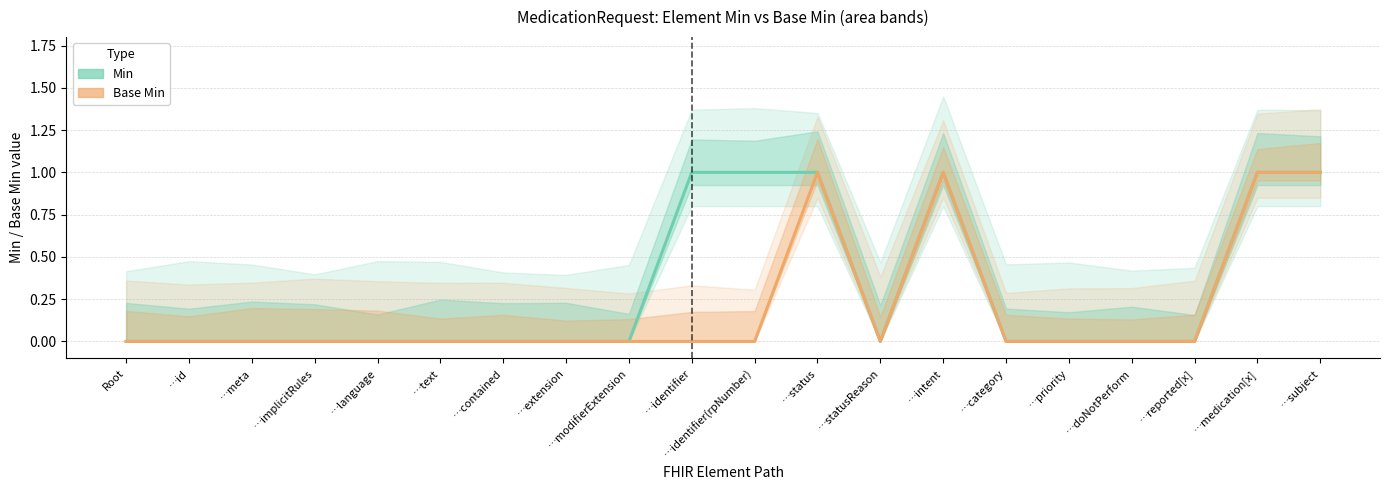

At …id, list the series in order from smallest to largest.

Min, Base Min